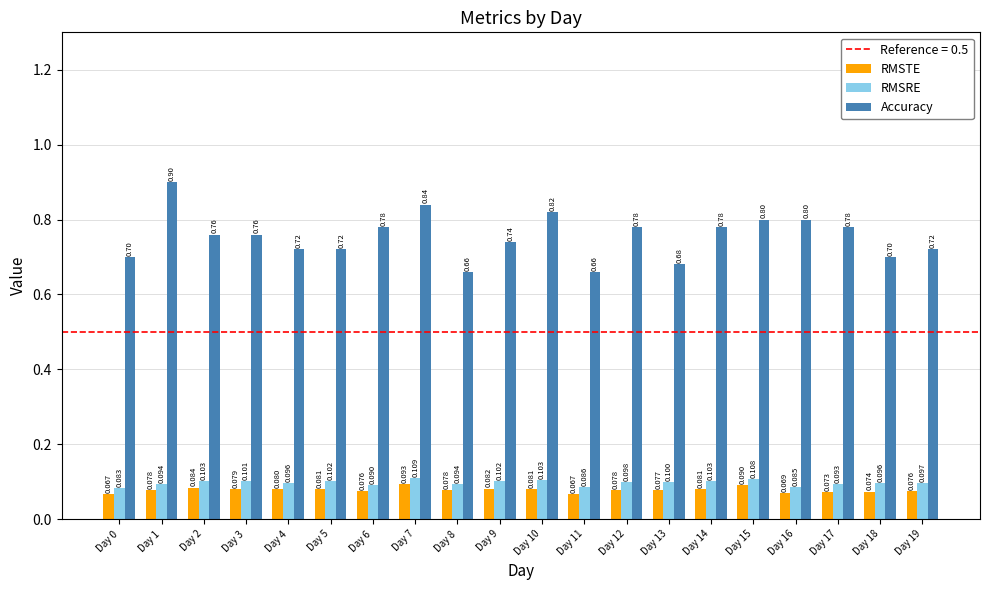

Is the value of Accuracy at Day 10 greater than the value of RMSRE at Day 0?

Yes